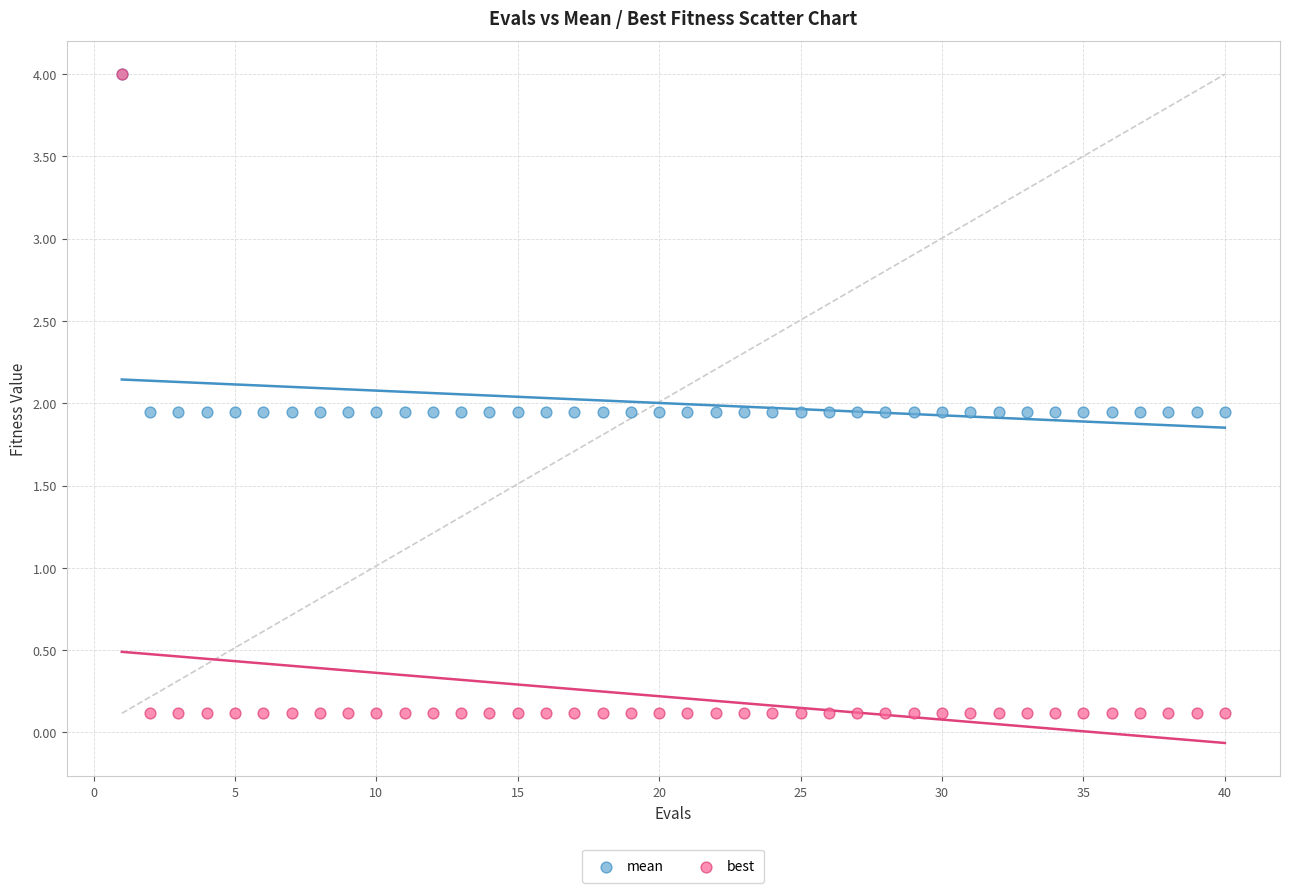

What are all the series names shown in the legend?

mean, best